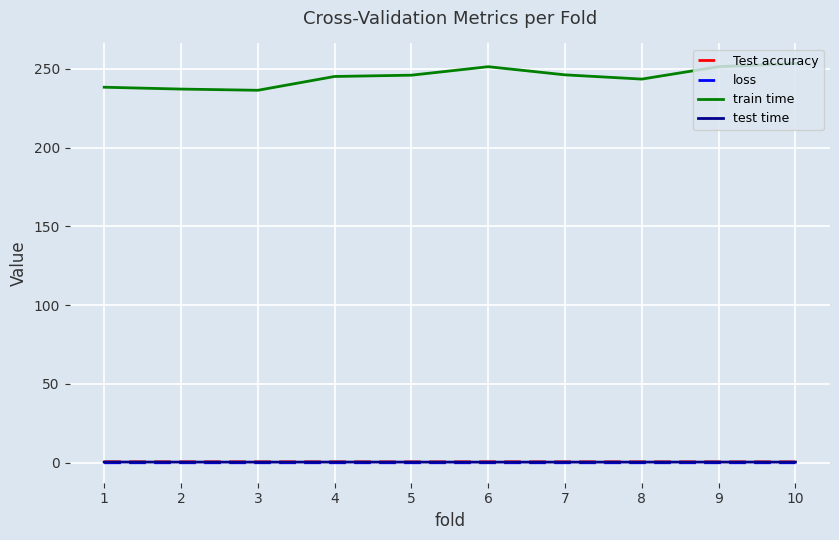

Count the number of categories in the chart.

10